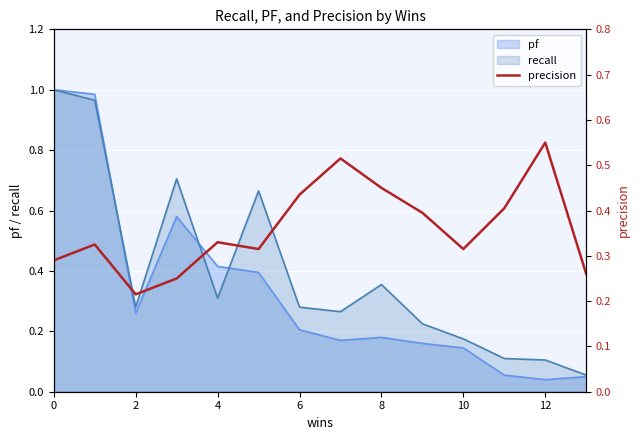

What is the difference between the maximum and minimum values?

0.3